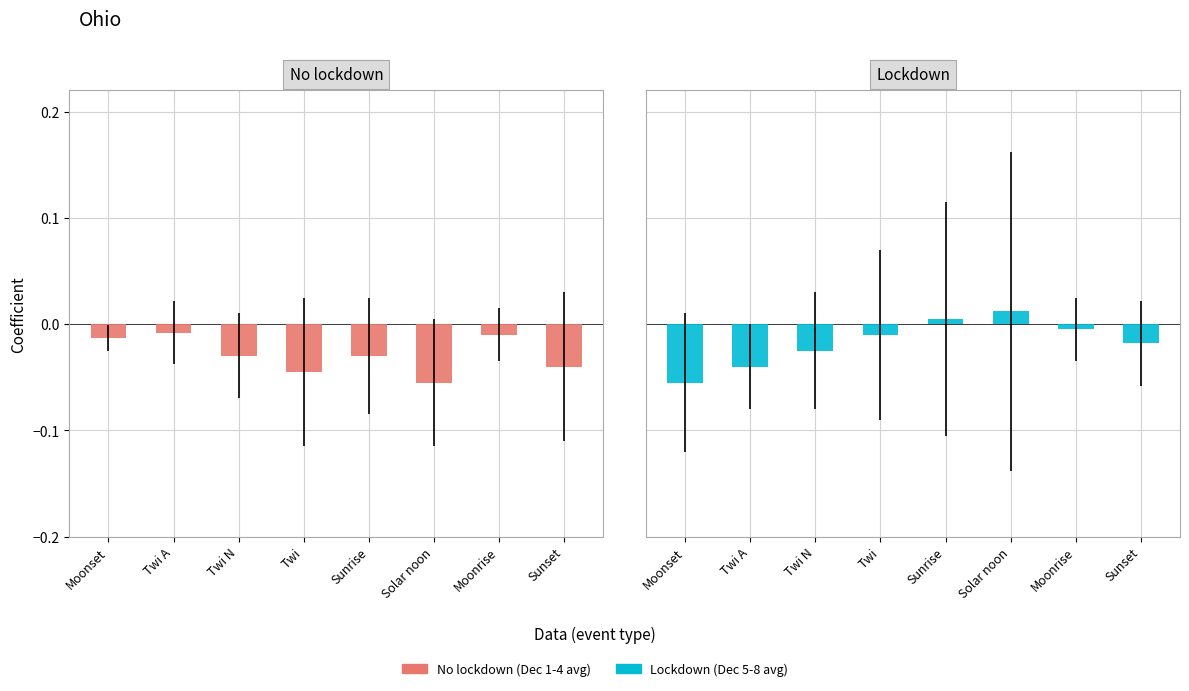

What are all the series names shown in the legend?

No lockdown (Dec 1-4 avg), Lockdown (Dec 5-8 avg)